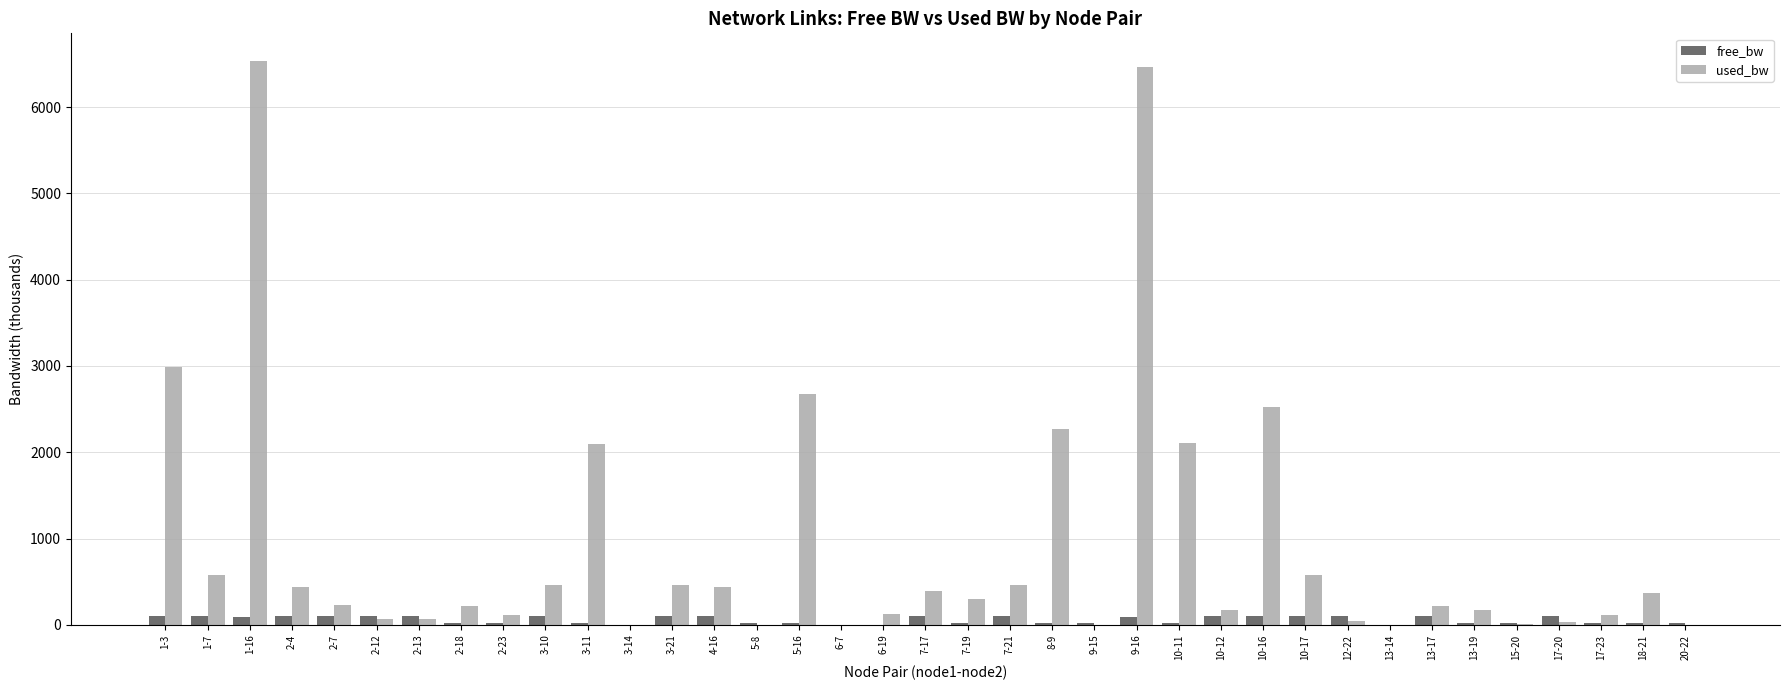

Is the value of free_bw at 17-20 greater than the value of used_bw at 2-4?

No